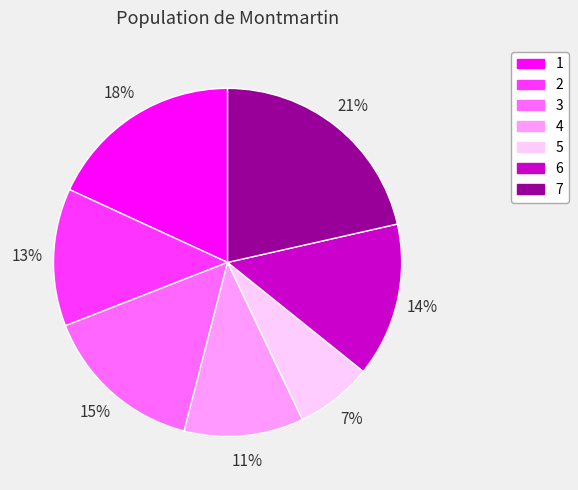

Is there a majority slice in this chart?

No